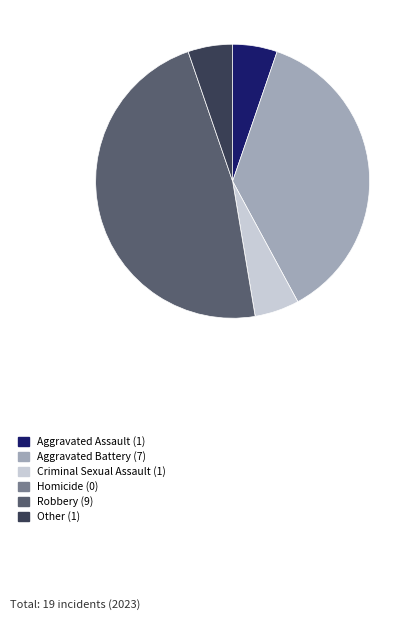

Combined, do Robbery and Aggravated Battery account for over 50%?

Yes